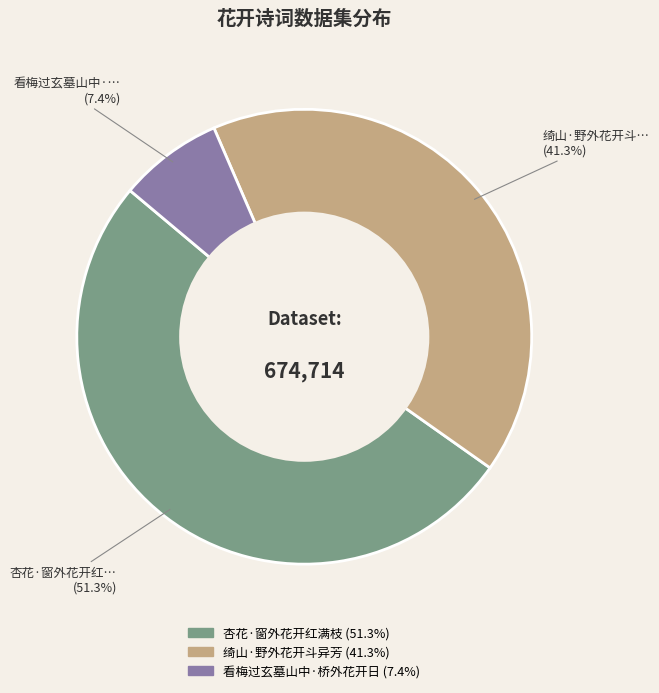

What percentage do 看梅过玄墓山中·桥外花开日 and 绮山·野外花开斗异芳 together represent?

48.7%